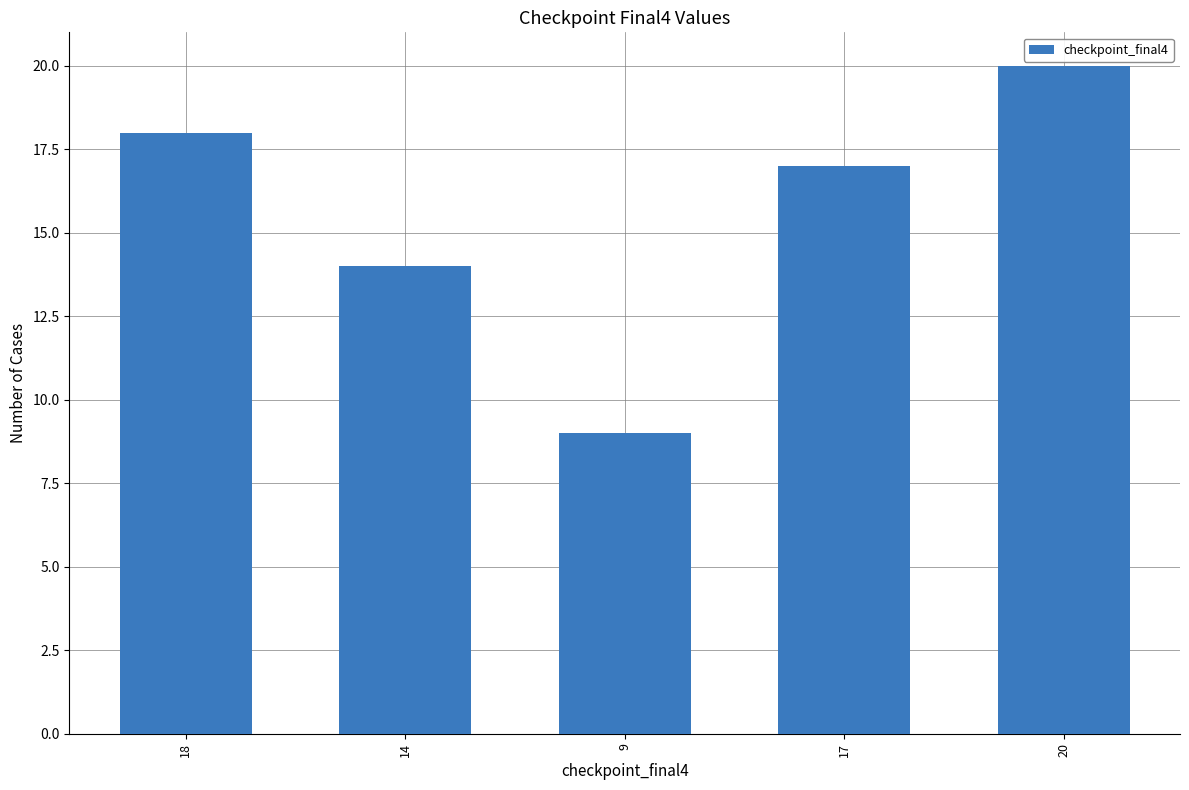

What is the label of the 2nd bar from the right?

17